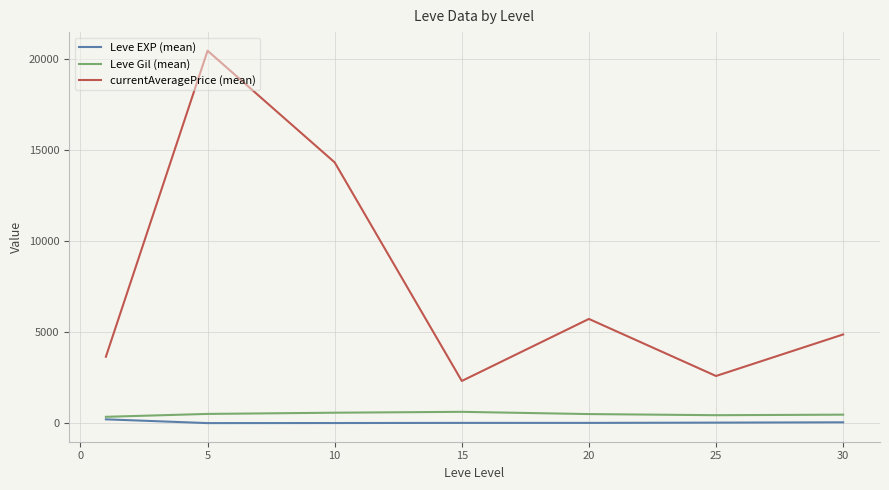

Which series has the largest total across all categories?

currentAveragePrice (mean)